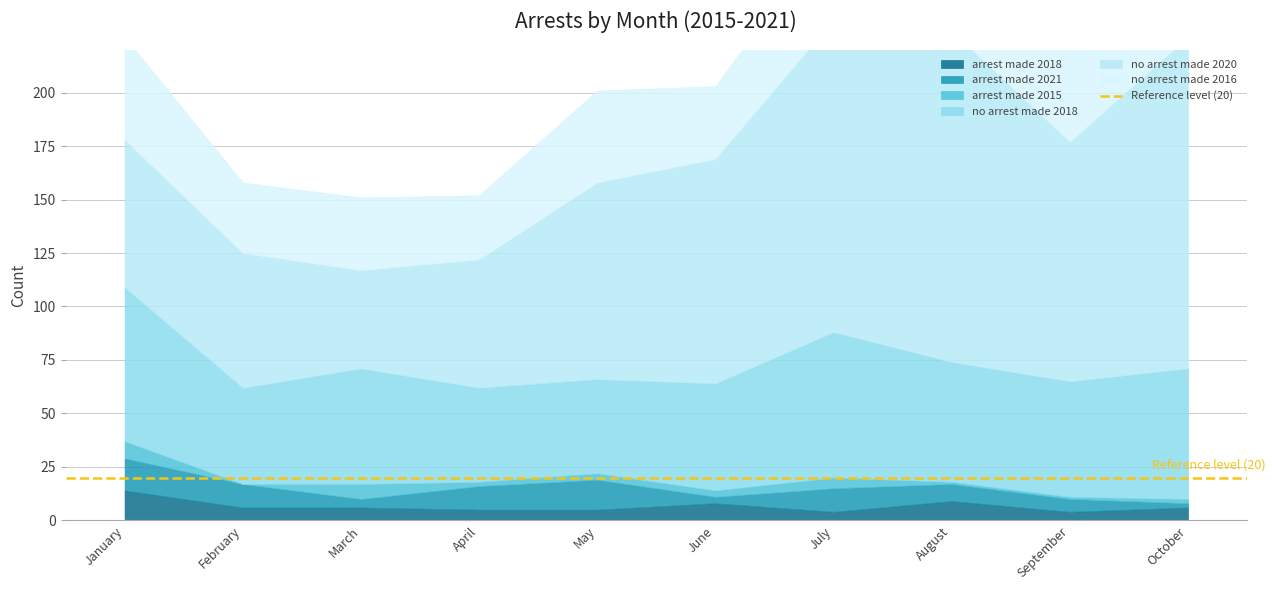

What is the value of the arrest_made_2018 point at the 7th from the left?

4